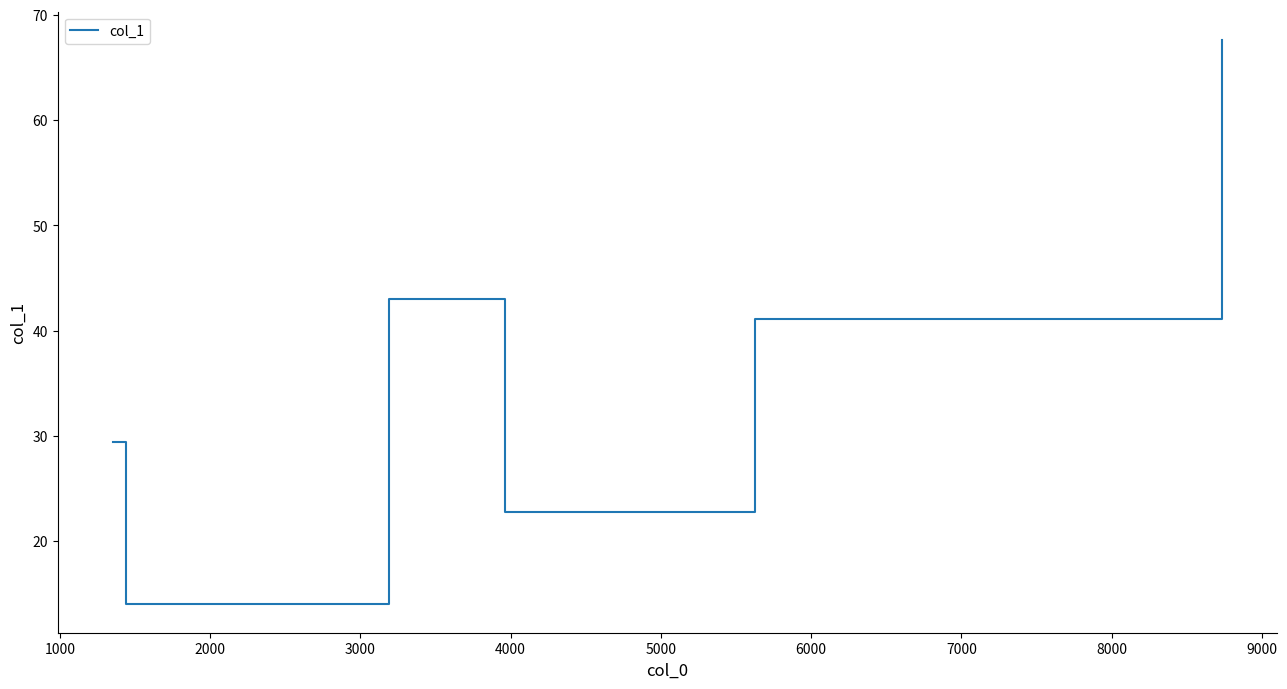

How many interior local peaks (higher than both neighbors) does the data have?

1